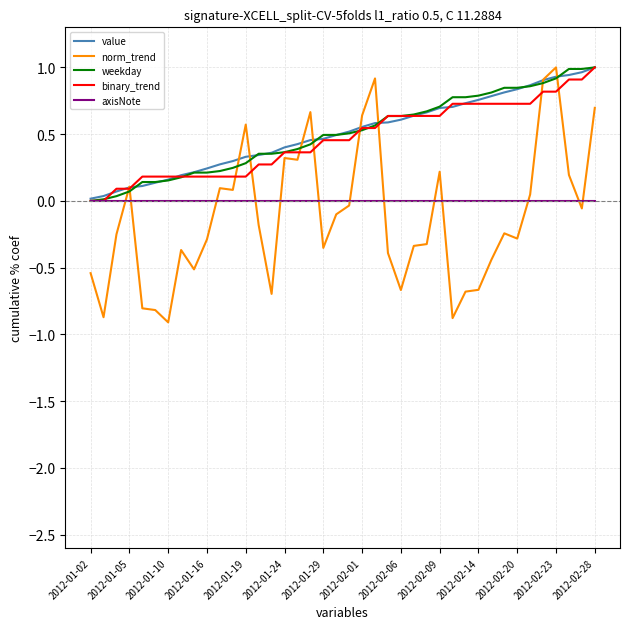

What is the greatest value displayed?

1.0